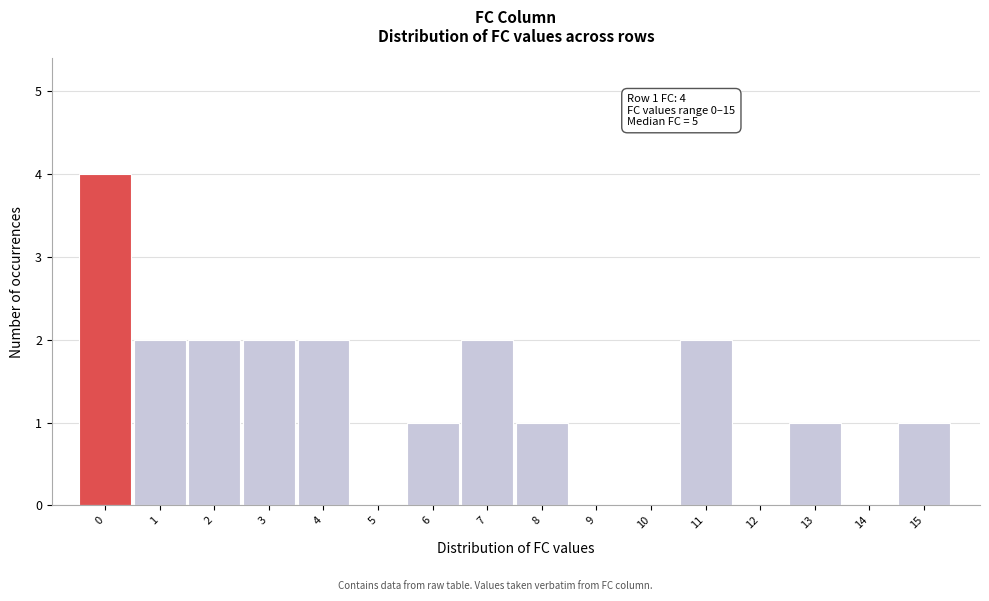

Reading left to right, extract all data points from this chart.

0=4	1=2	2=2	3=2	4=2	5=0	6=1	7=2	8=1	9=0	10=0	11=2	12=0	13=1	14=0	15=1